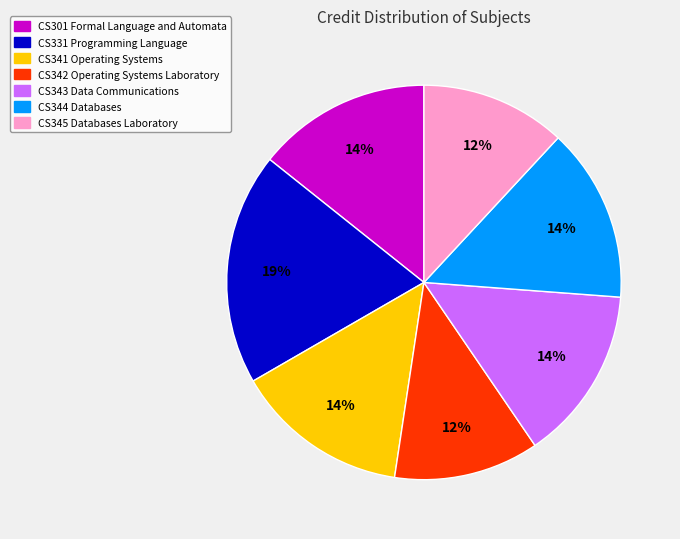

Is there any slice that represents more than half of the pie?

No